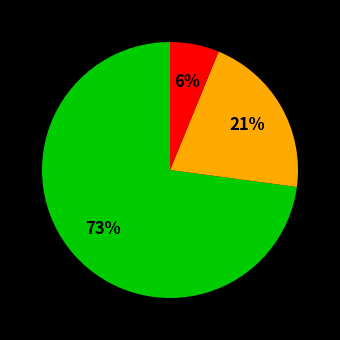

Is there a majority slice in this chart?

Yes